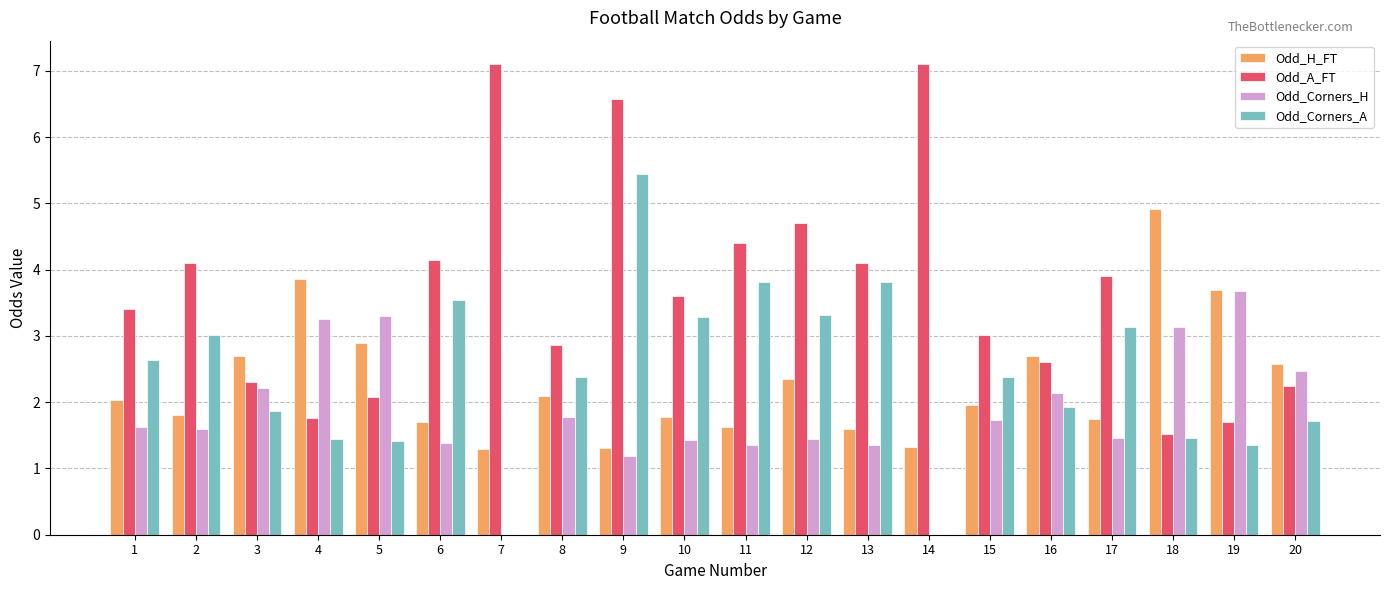

What are all the series names shown in the legend?

Odd_H_FT, Odd_A_FT, Odd_Corners_H, Odd_Corners_A